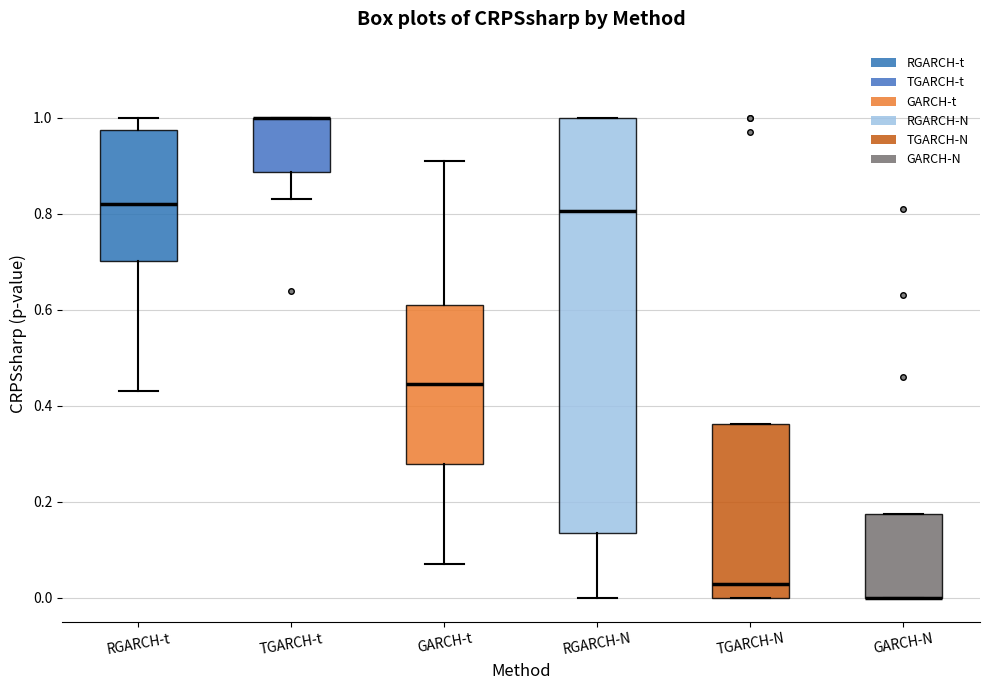

Comparing the boxes themselves (not the whiskers), which one is the tallest?

RGARCH-N